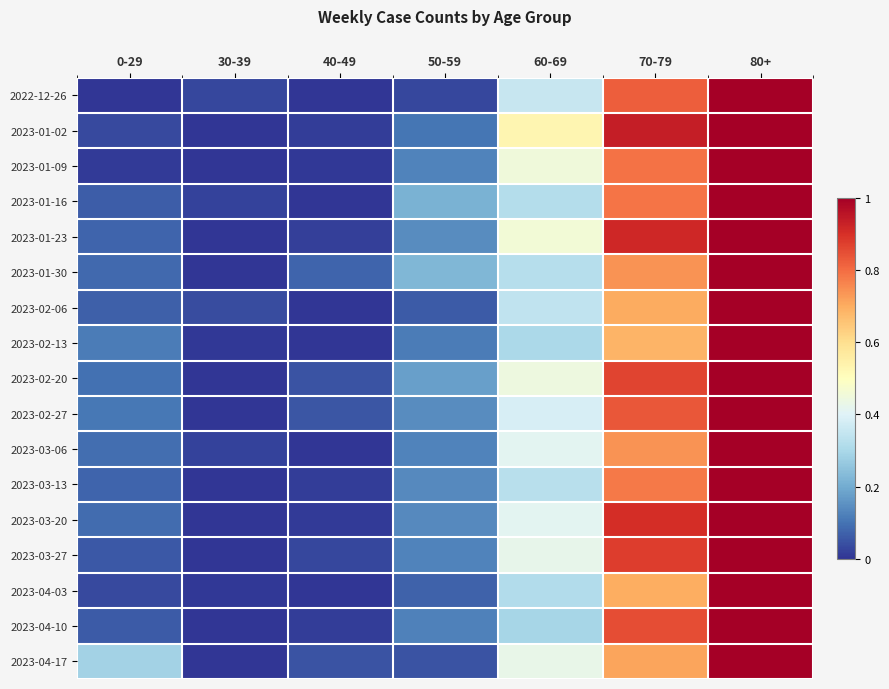

Which label corresponds to the smallest value in the chart?

0-29